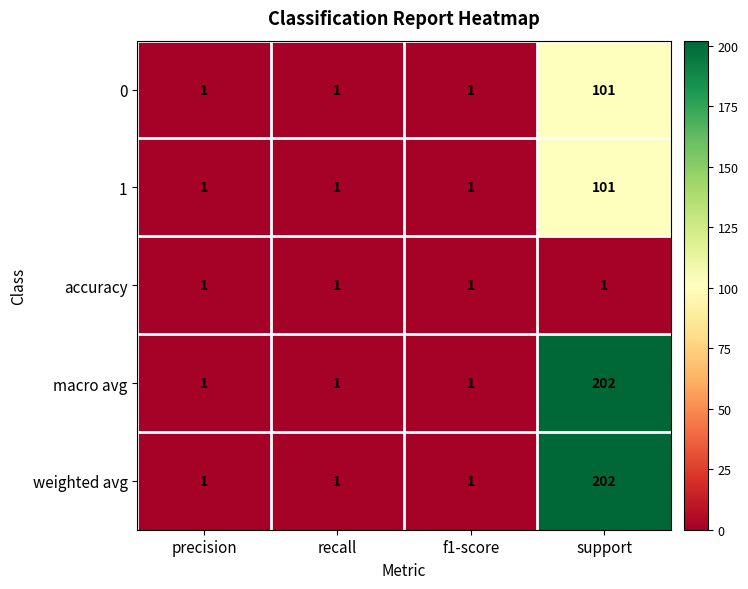

What is the total value across all series at support?

607